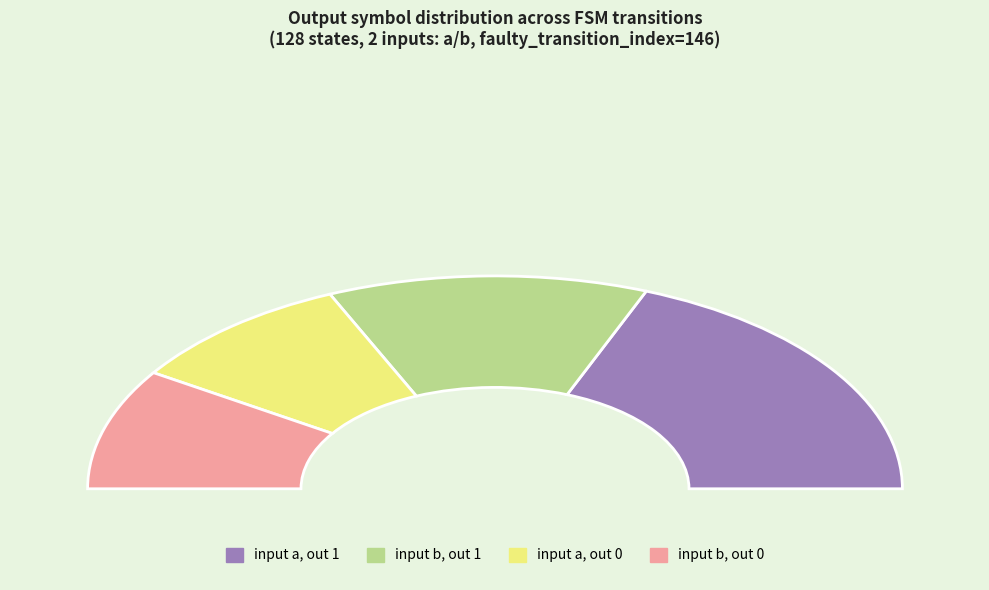

Which has a higher value, a->1(2) or b->1(2)?

b->1(2)